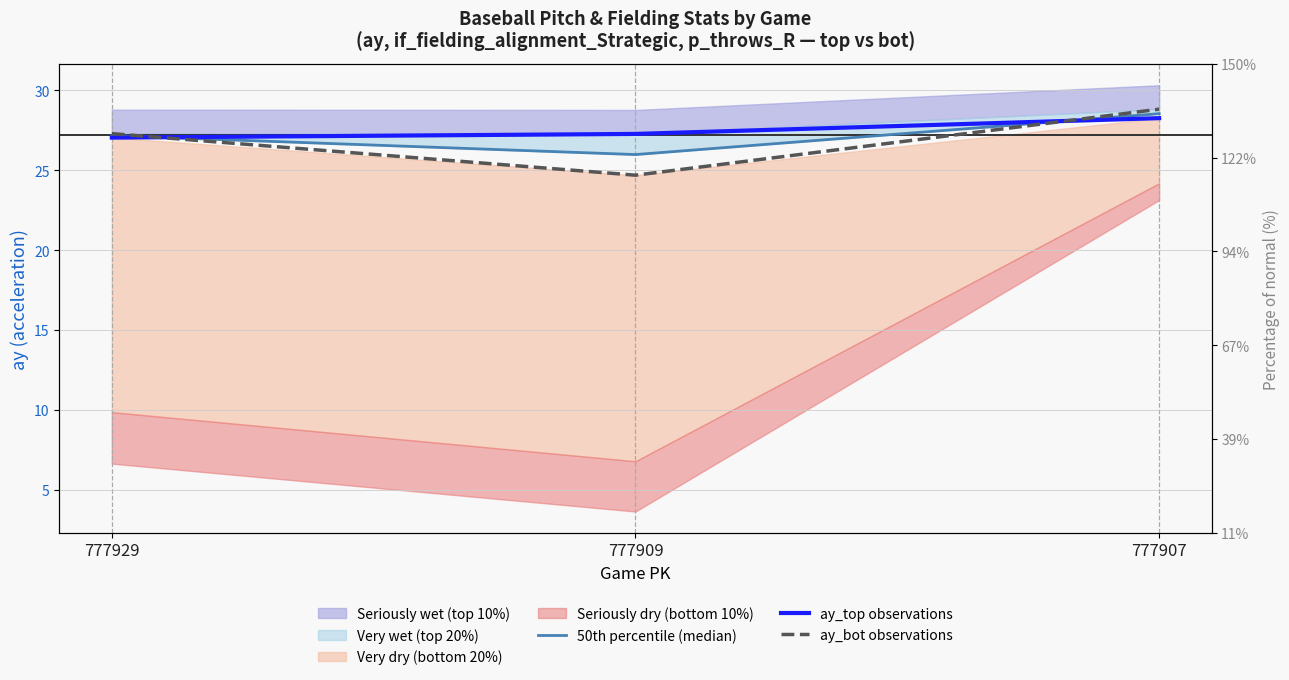

Reading right to left, what are all the values shown in this chart?

50th percentile (median): 28.5	26.0	27.2
ay_top observations: 28.3	27.3	27.0
ay_bot observations: 28.8	24.7	27.3